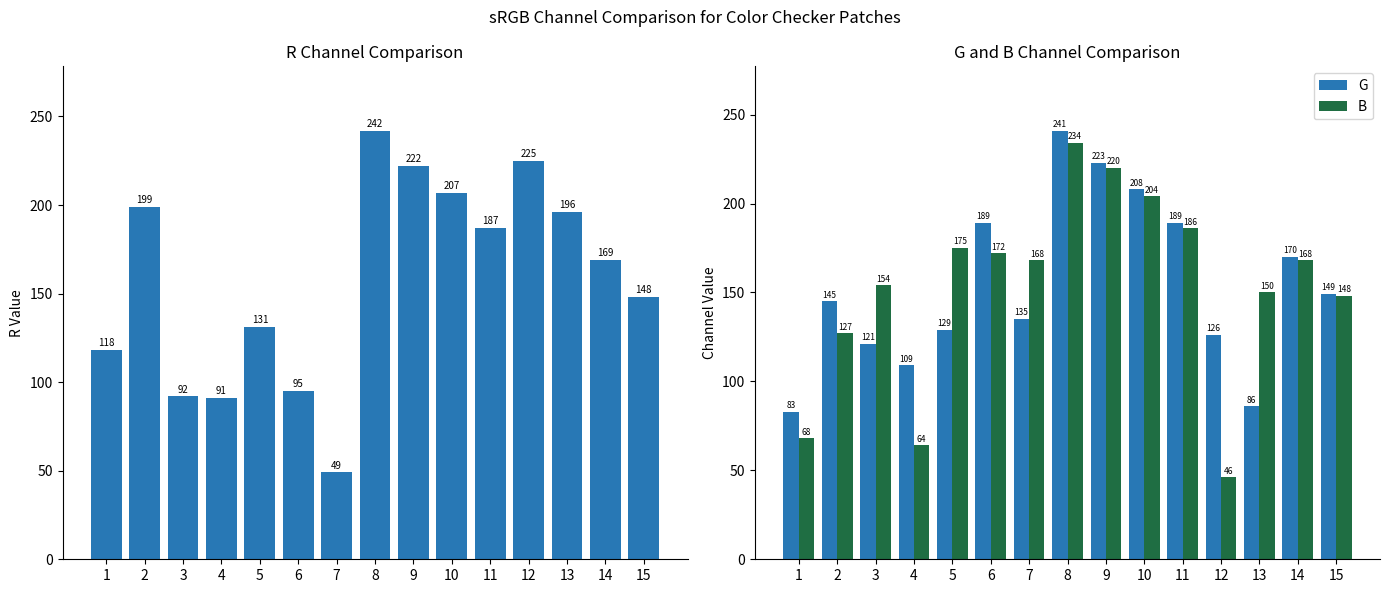

The value of G at 2 is 145. True or false?

True